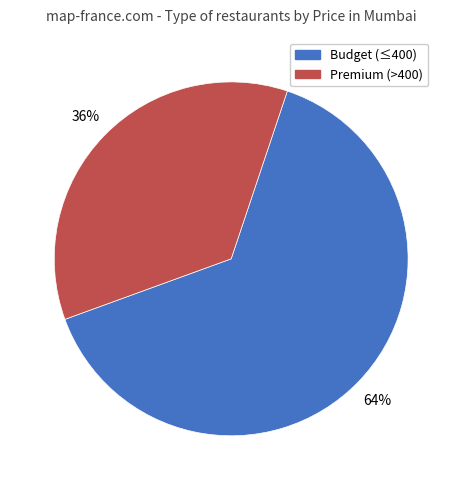

To the nearest percent, what is the combined percentage of Budget (≤400) and Premium (>400)?

100%